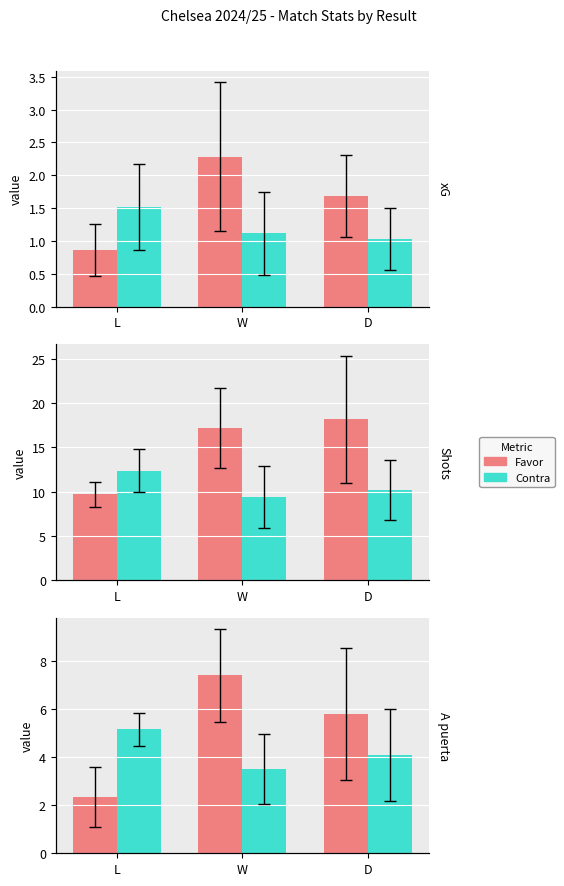

Which series changed the most between L and W?

Shots Favor